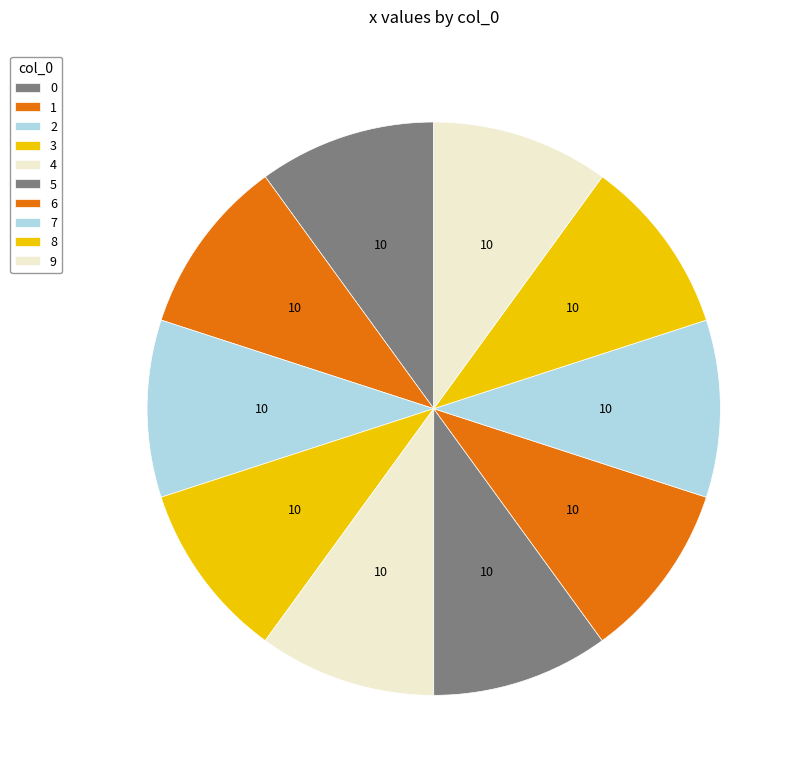

How many slices are in this pie chart?

10